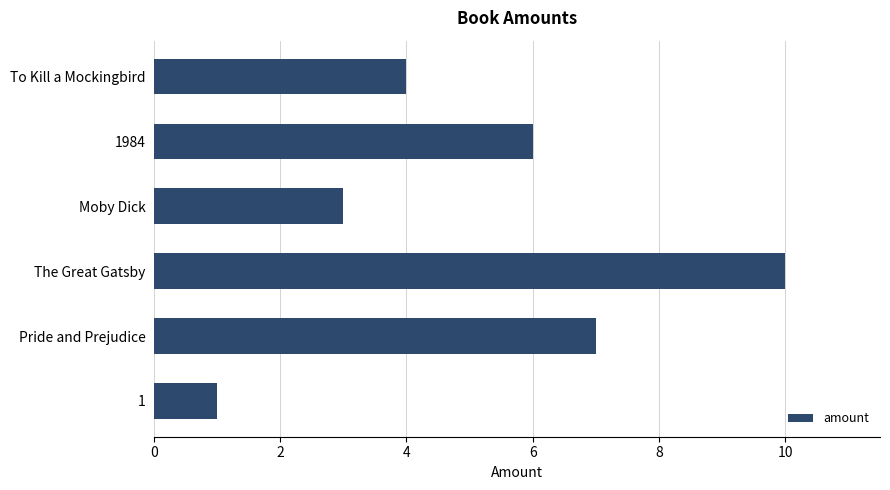

Count the values in the range 3 to 7.

4